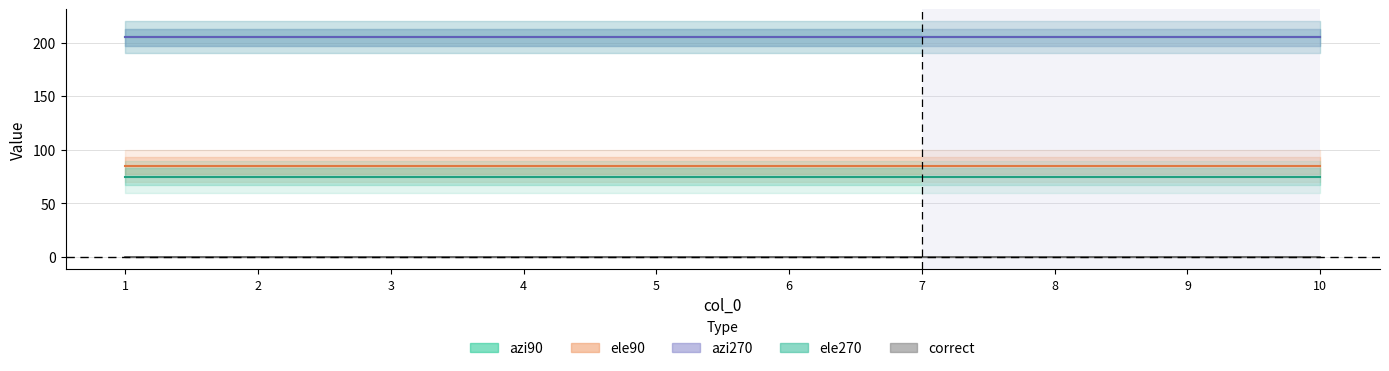

Between 7 and 10, which is larger?

7